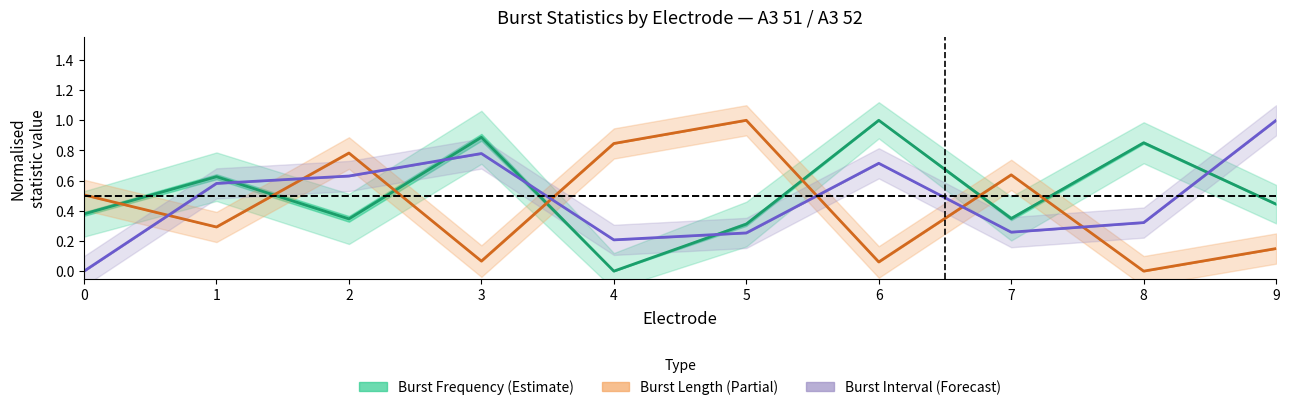

Reading left to right, transcribe all the data shown in this chart.

A3_51_Burst_Freq: 0=0.4	1=0.6	2=0.3	3=0.9	4=0.0	5=0.3	6=1.0	7=0.3	8=0.9	9=0.4
A3_51_Burst_Len: 0=0.5	1=0.3	2=0.8	3=0.1	4=0.8	5=1.0	6=0.1	7=0.6	8=0.0	9=0.1
A3_51_Burst_Int: 0=0.0	1=0.6	2=0.6	3=0.8	4=0.2	5=0.3	6=0.7	7=0.3	8=0.3	9=1.0